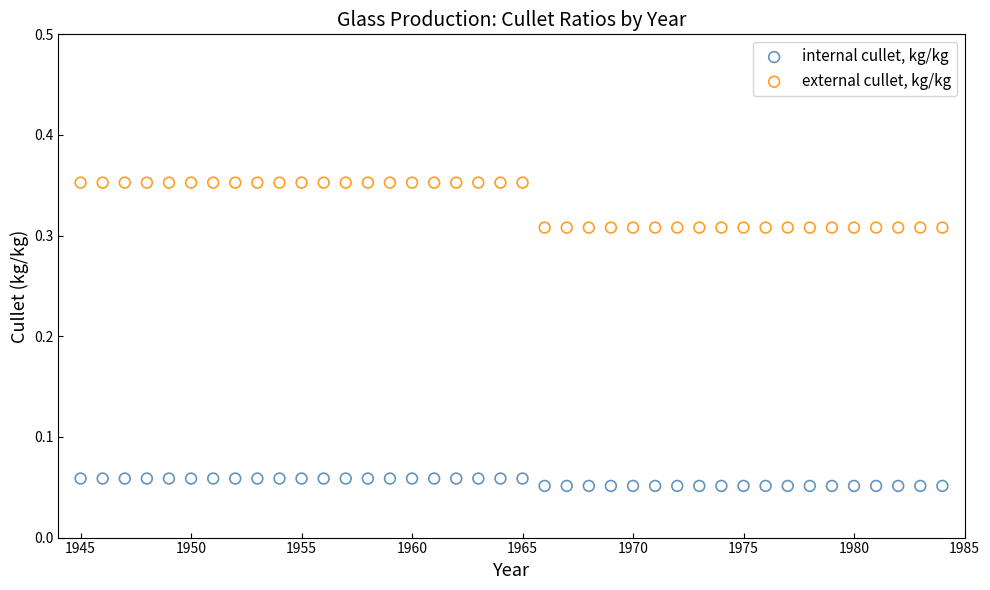

Across all data points, what is the range of X values (max minus min)?

39.0